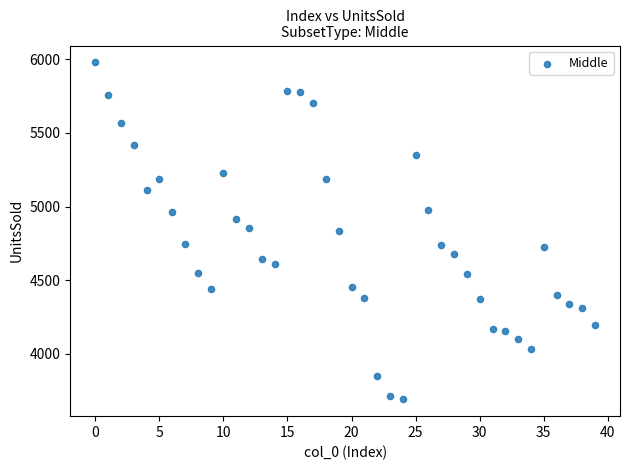

What is the range of Y values (max minus min)?

2288